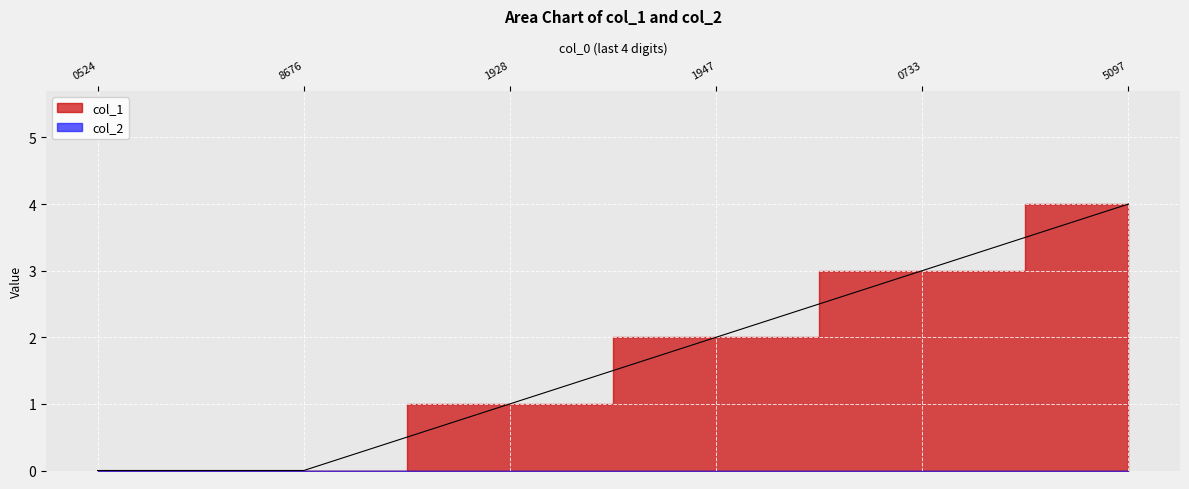

What is the difference between the maximum and minimum values?

4